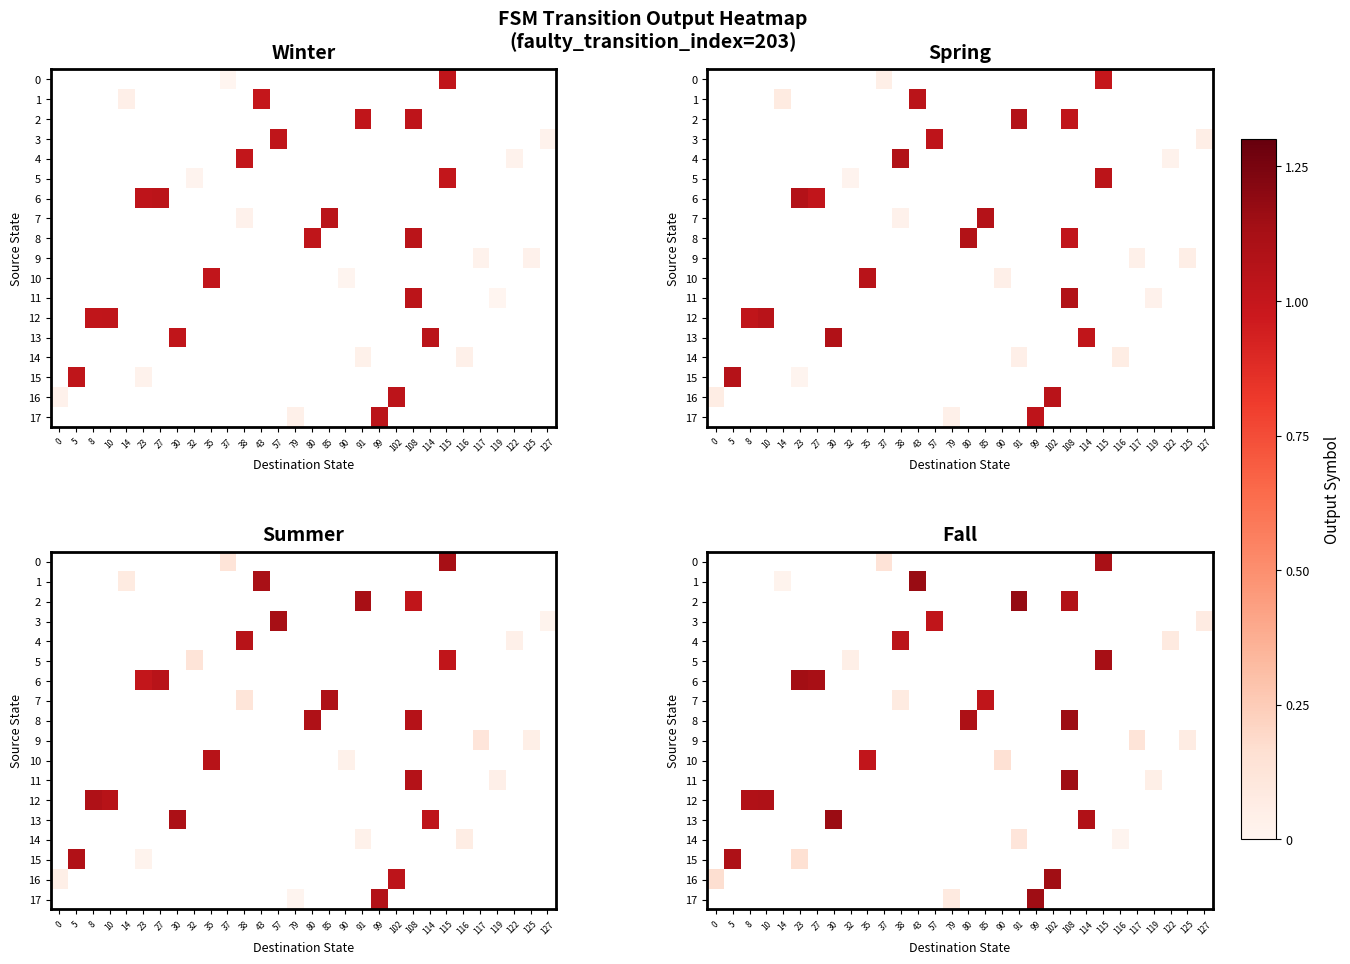

What is the approximate value of row_0 at 37?

0.1